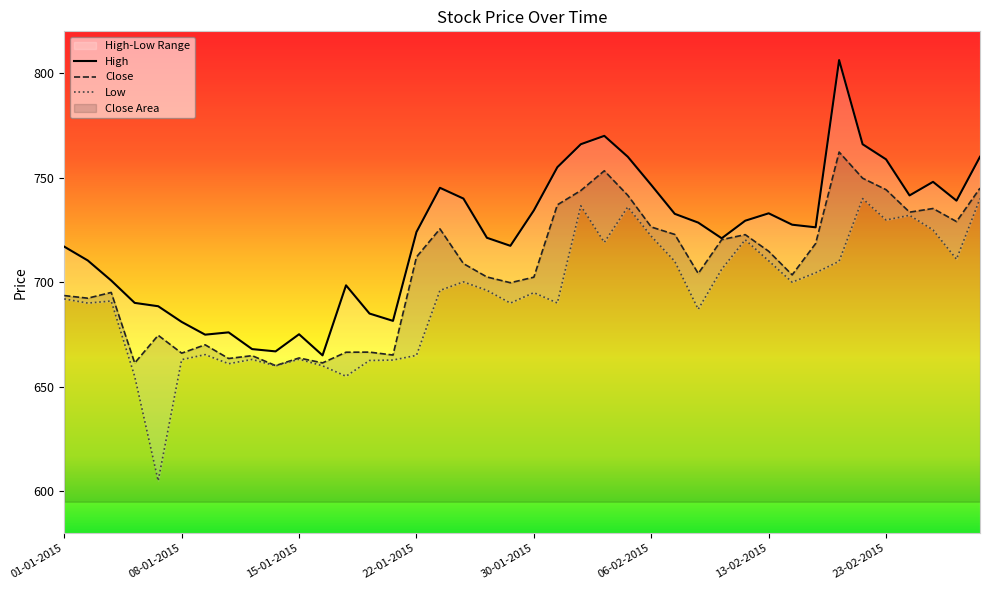

What is the maximum value for Low?

740.0